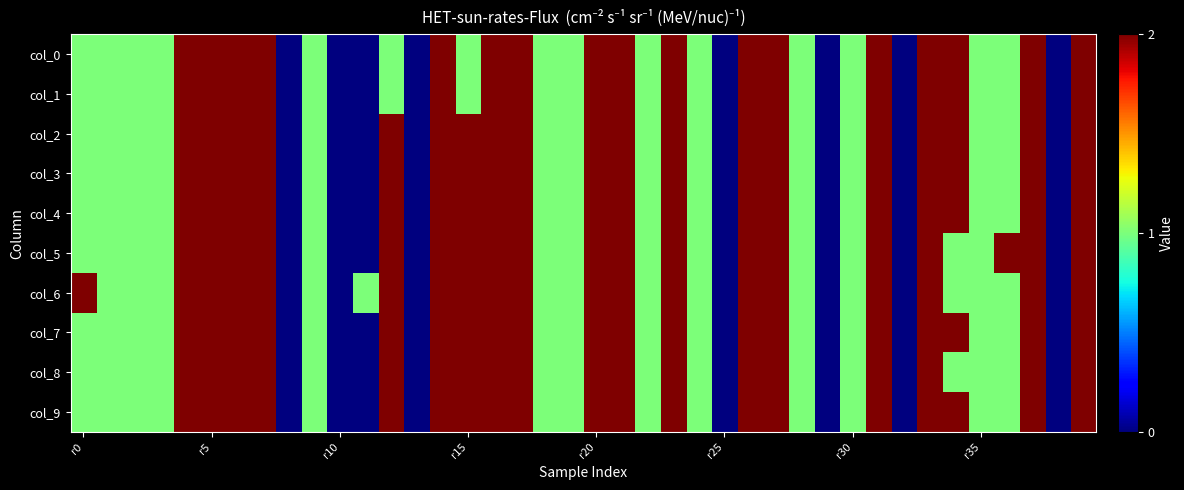

What is the maximum value shown in the chart?

2